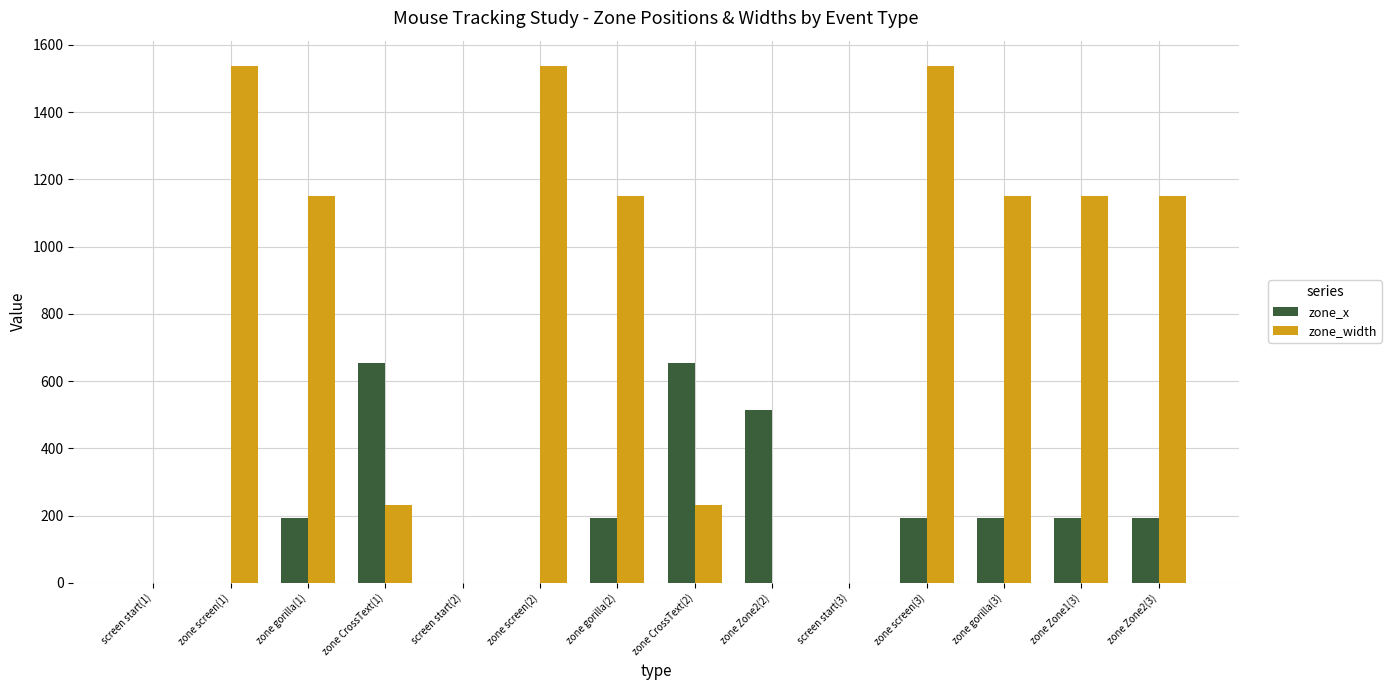

Reading left to right, transcribe all the data shown in this chart.

zone_x: screen start(1)=0	zone screen(1)=0	zone gorilla(1)=192	zone CrossText(1)=653	screen start(2)=0	zone screen(2)=0	zone gorilla(2)=192	zone CrossText(2)=653	zone Zone2(2)=515	screen start(3)=0	zone screen(3)=192	zone gorilla(3)=192	zone Zone1(3)=192	zone Zone2(3)=192
zone_width: screen start(1)=0	zone screen(1)=1536	zone gorilla(1)=1152	zone CrossText(1)=230	screen start(2)=0	zone screen(2)=1536	zone gorilla(2)=1152	zone CrossText(2)=230	zone Zone2(2)=0	screen start(3)=0	zone screen(3)=1536	zone gorilla(3)=1152	zone Zone1(3)=1152	zone Zone2(3)=1152